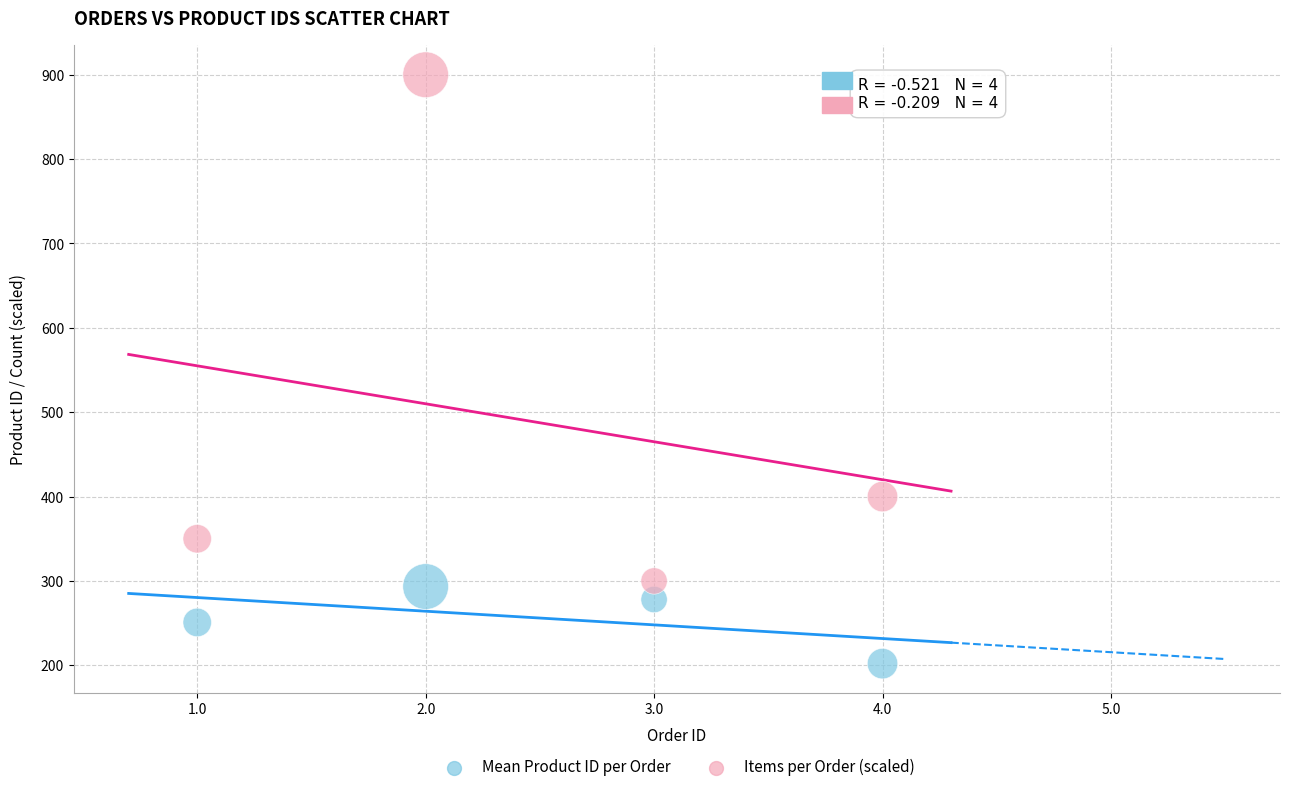

What are all the series names shown in the legend?

Mean Product ID per Order, Items per Order (scaled)